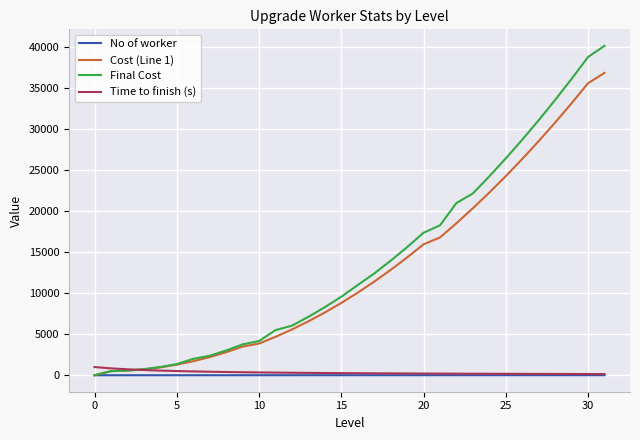

Rank the series by their maximum value, from highest to lowest.

Final Cost, Cost (Line 1), Time to finish (s), No of worker